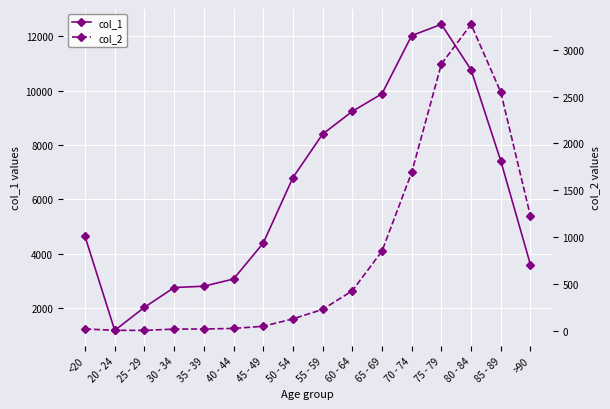

True or false: col_2 and col_1 cross at least once.

False